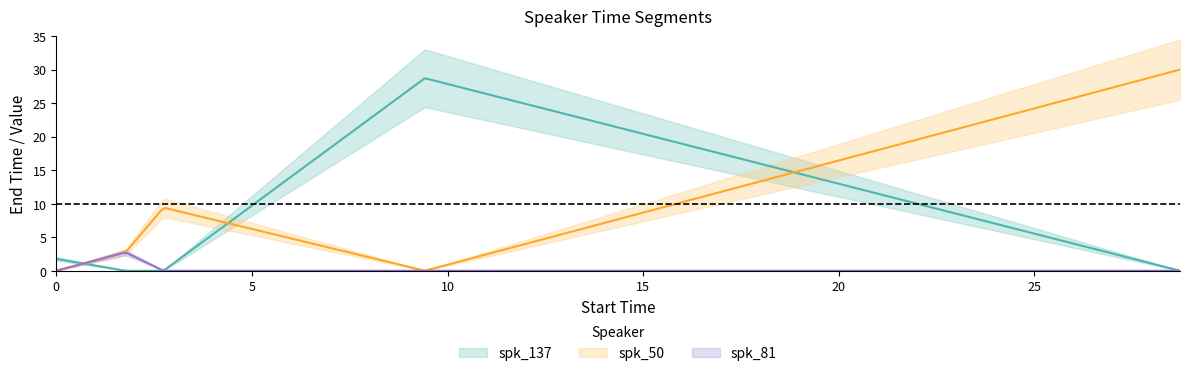

At how many categories does at least one series exceed 28?

2